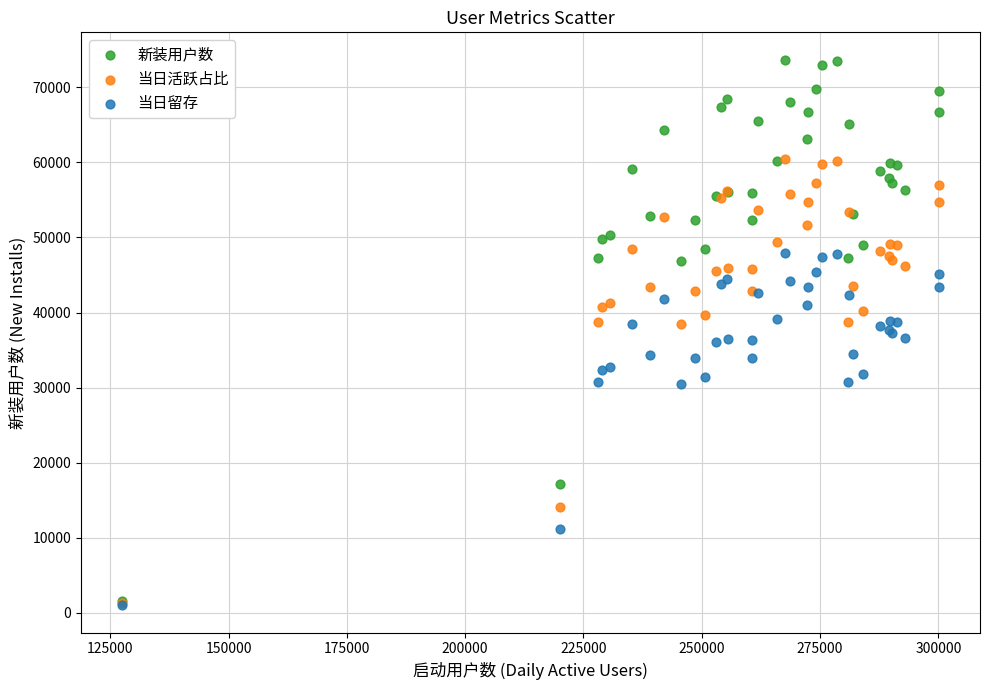

Which series reaches the maximum Y coordinate?

新装用户数